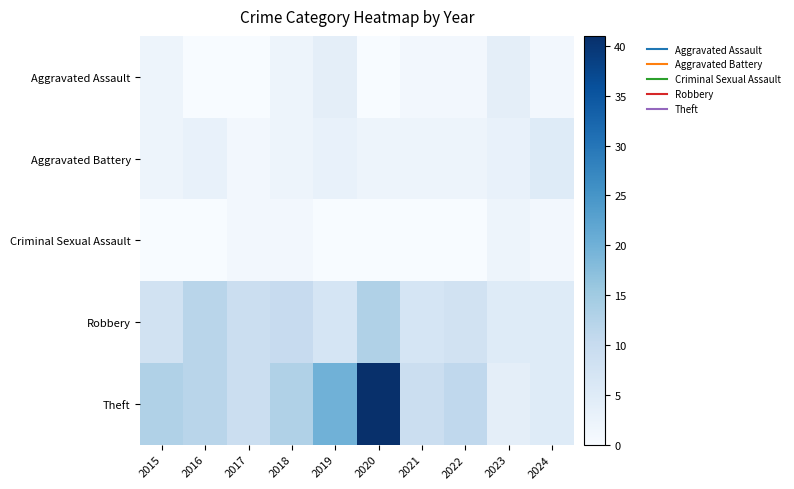

Rank the series by their maximum value, from lowest to highest.

Criminal Sexual Assault, Aggravated Assault, Aggravated Battery, Robbery, Theft